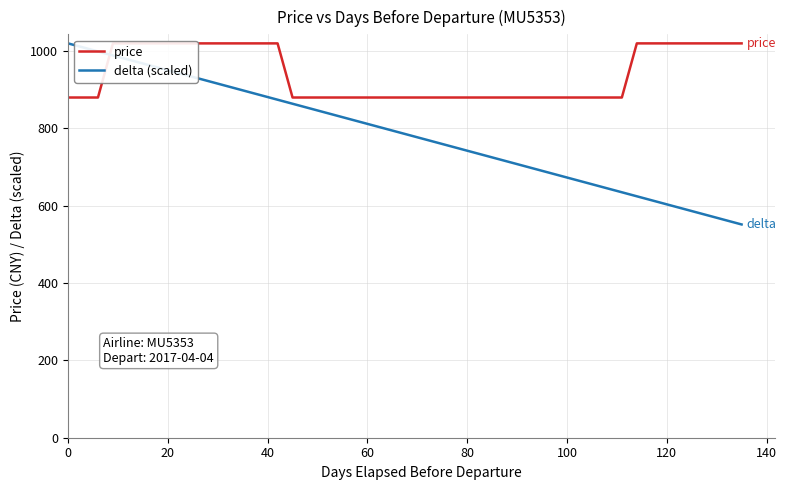

What is the value of the delta (scaled) point at the 1st from the left?

1020.0